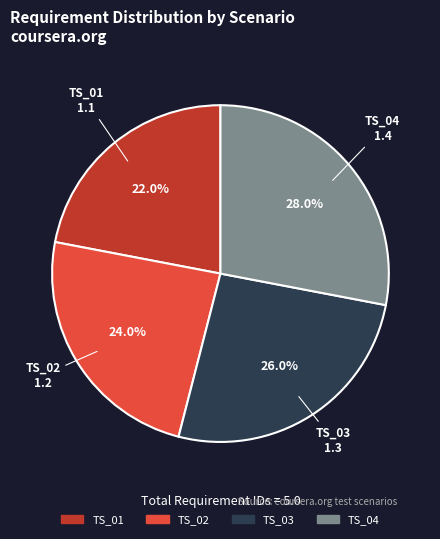

How many segments does this pie chart have?

4